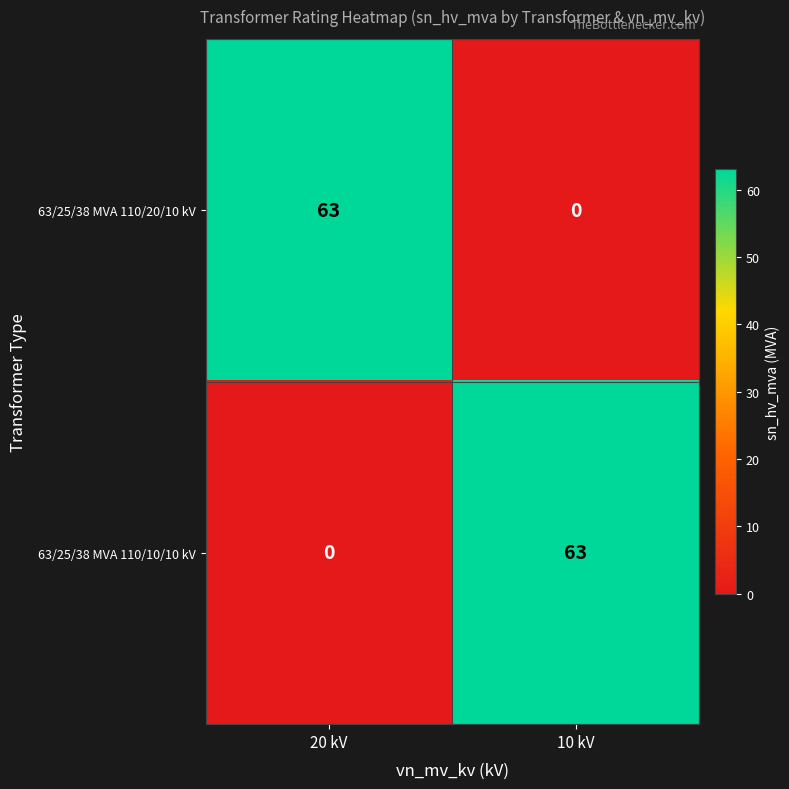

What is the average value of the 63/25/38 MVA 110/20/10 kV series?

32